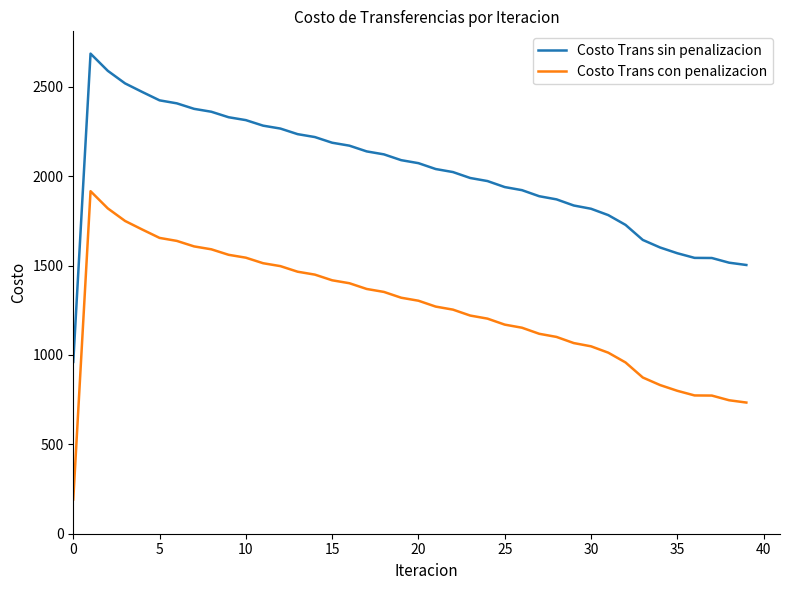

What are all the series names shown in the legend?

Costo Trans sin penalizacion, Costo Trans con penalizacion